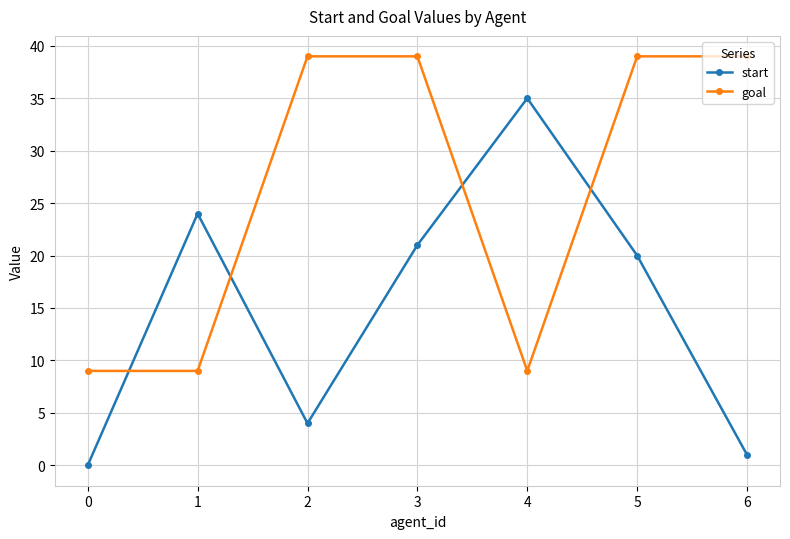

What is the value of the start point at the 3rd from the left?

4